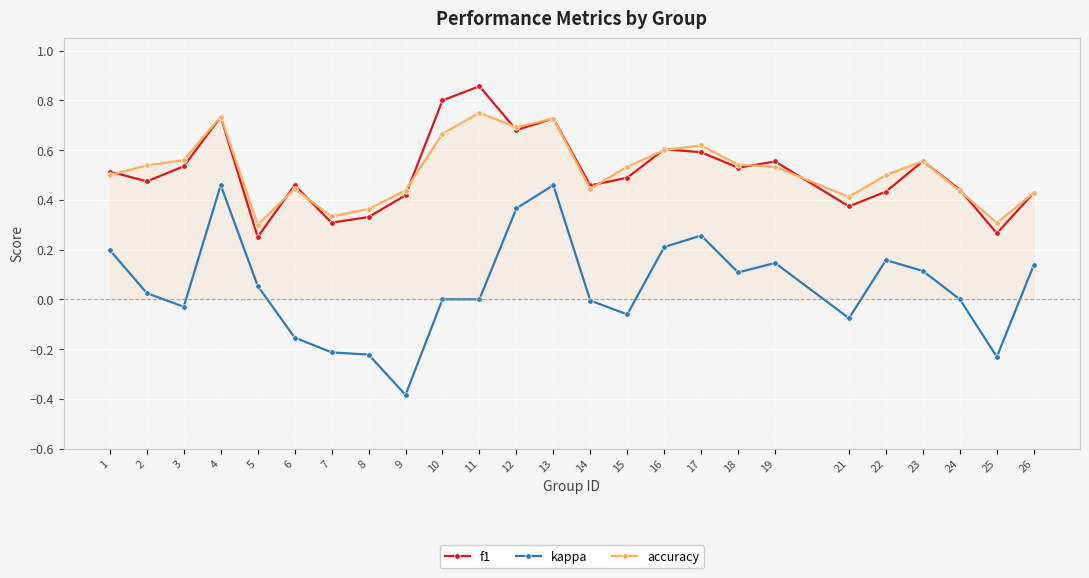

Rank the series by their maximum value, from lowest to highest.

kappa, accuracy, f1